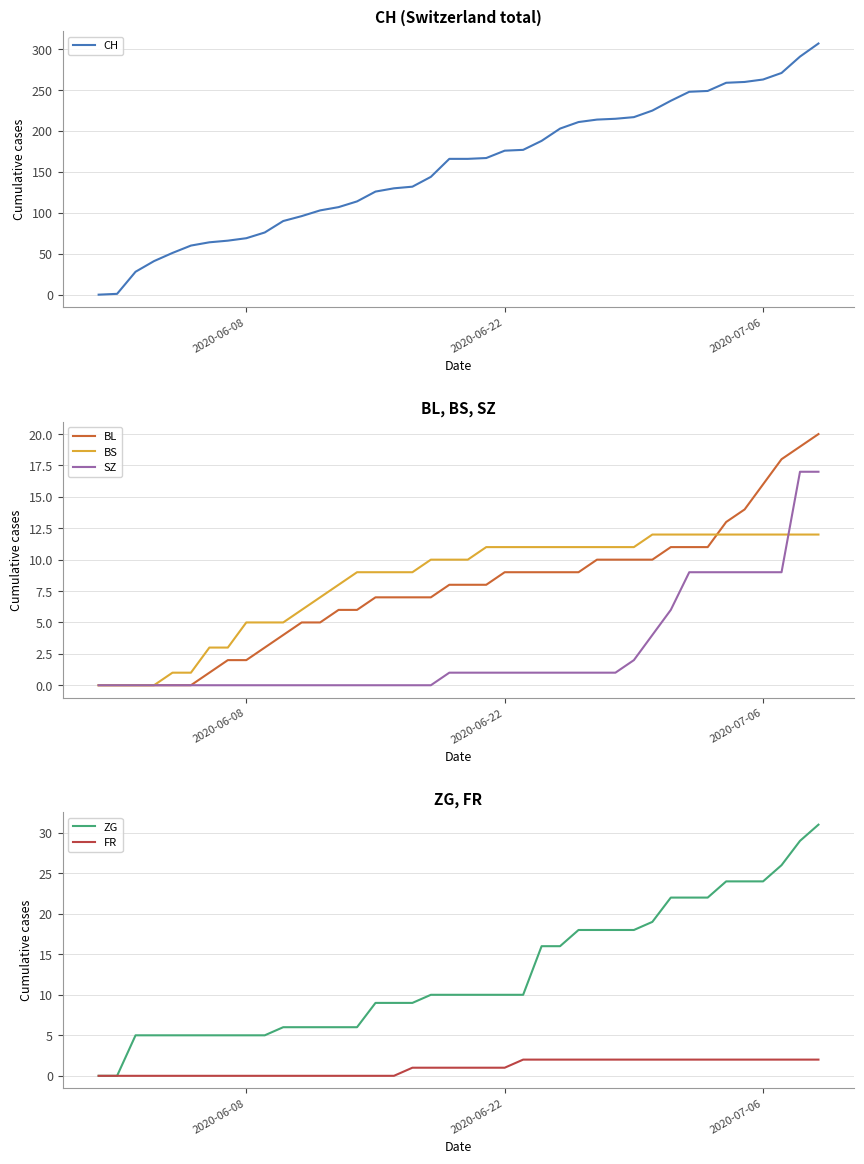

What is the highest value of the BL series?

20